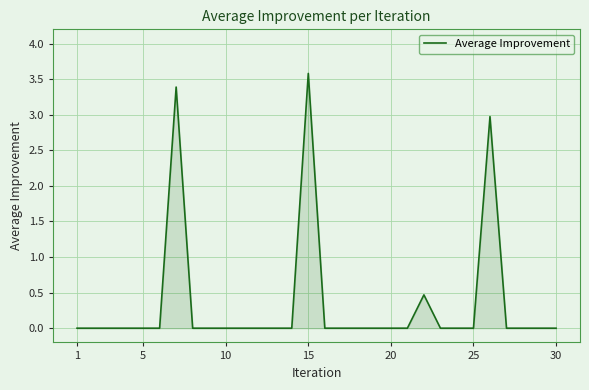

What is the difference between the maximum and minimum values?

3.6